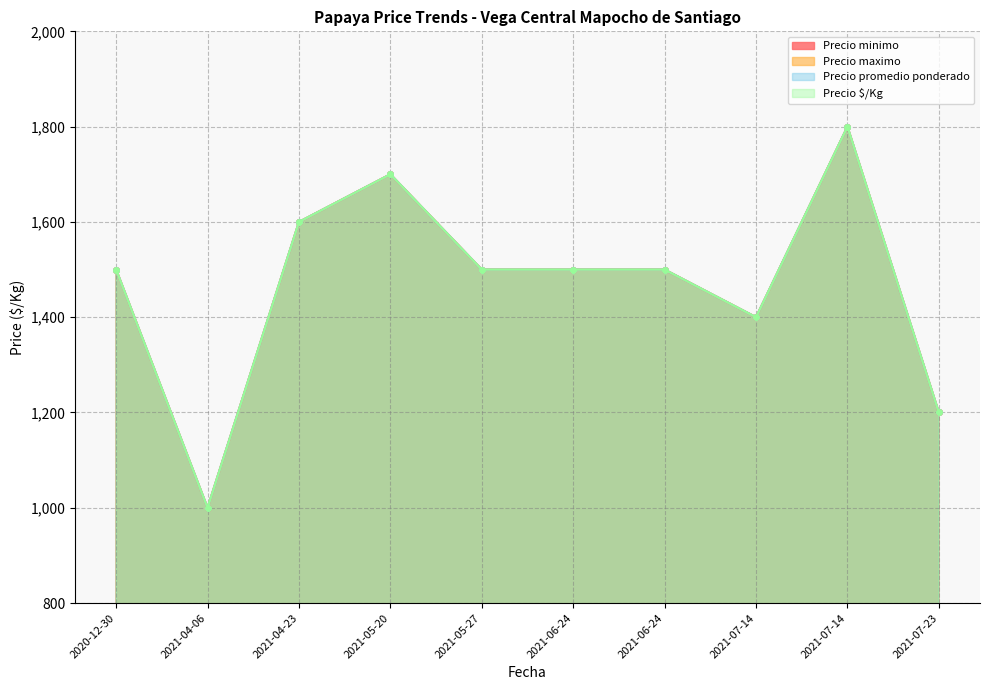

True or false: Precio maximo and Precio promedio ponderado cross at least once.

False